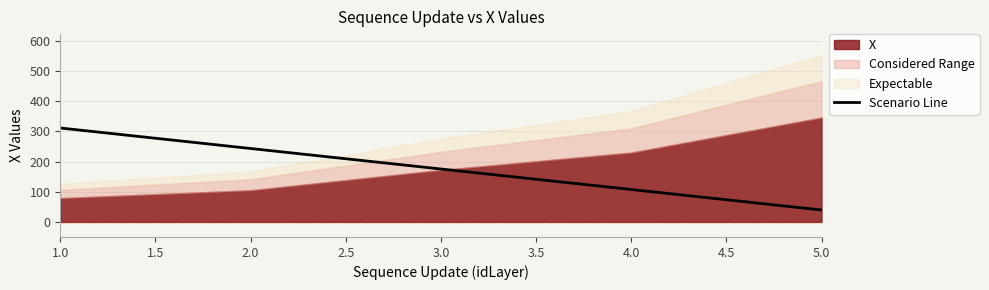

Rank the categories by Scenario Line value from lowest to highest.

5.0, 4.0, 3.0, 2.0, 1.0